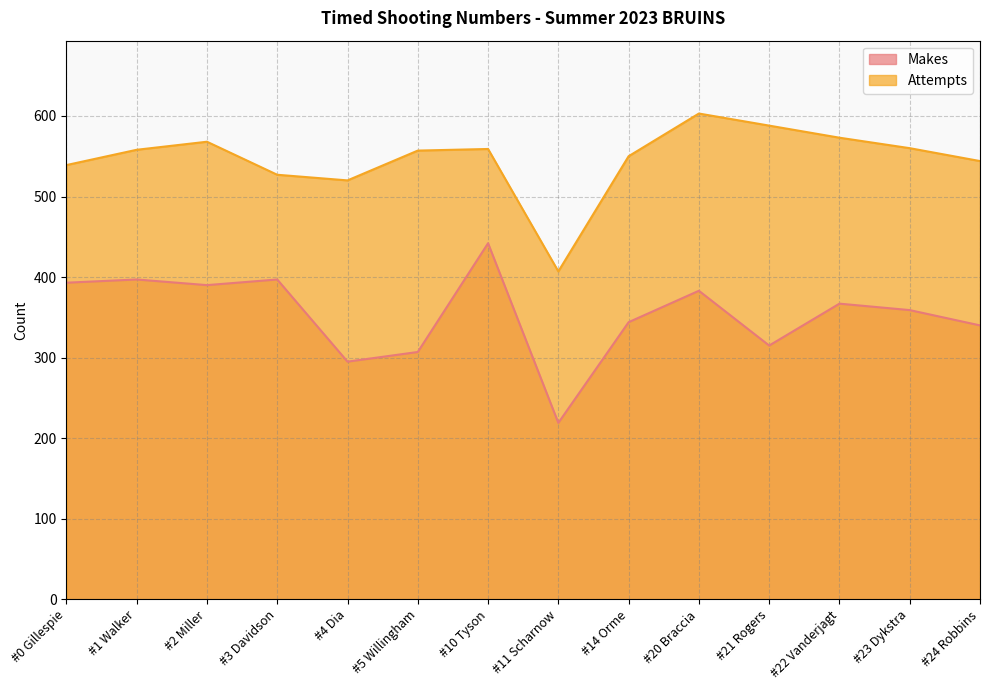

Reading left to right, list all the values displayed in this chart.

Makes: 393	397	390	397	295	307	442	219	344	383	315	367	359	340
Attempts: 539	558	568	527	520	557	559	407	550	603	588	573	560	544